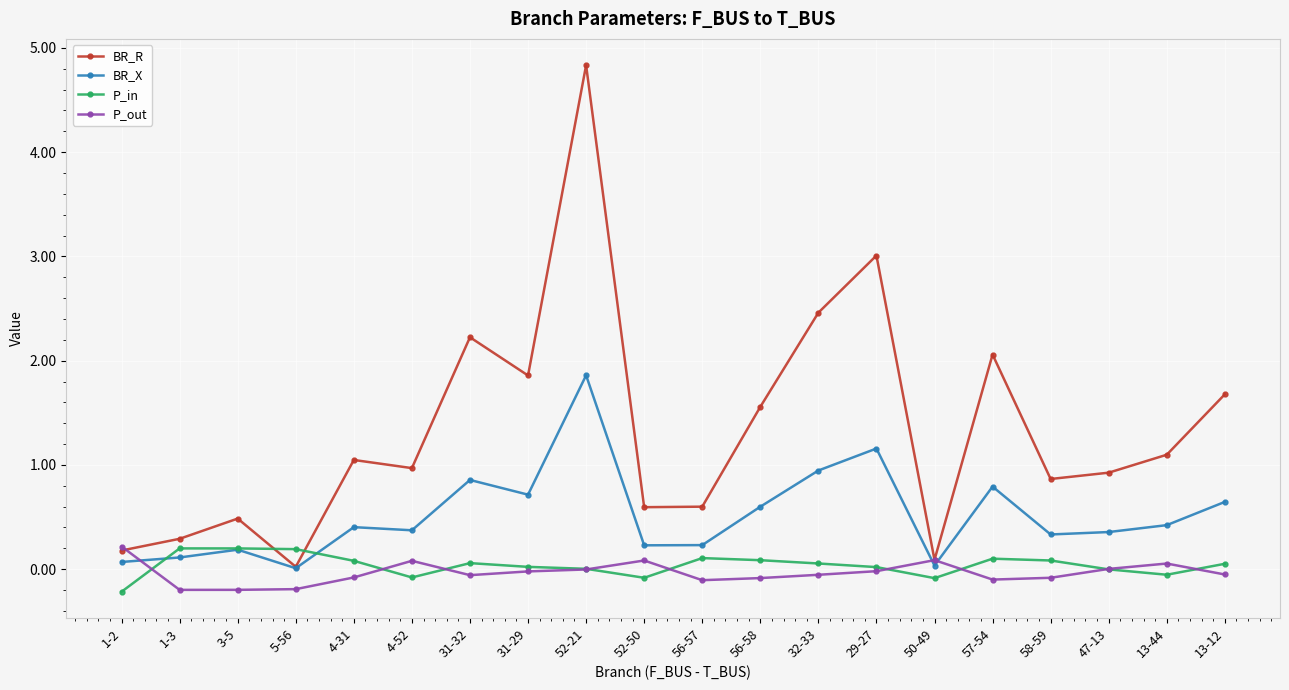

What is the difference between the maximum and minimum values in the P_in series?

0.4